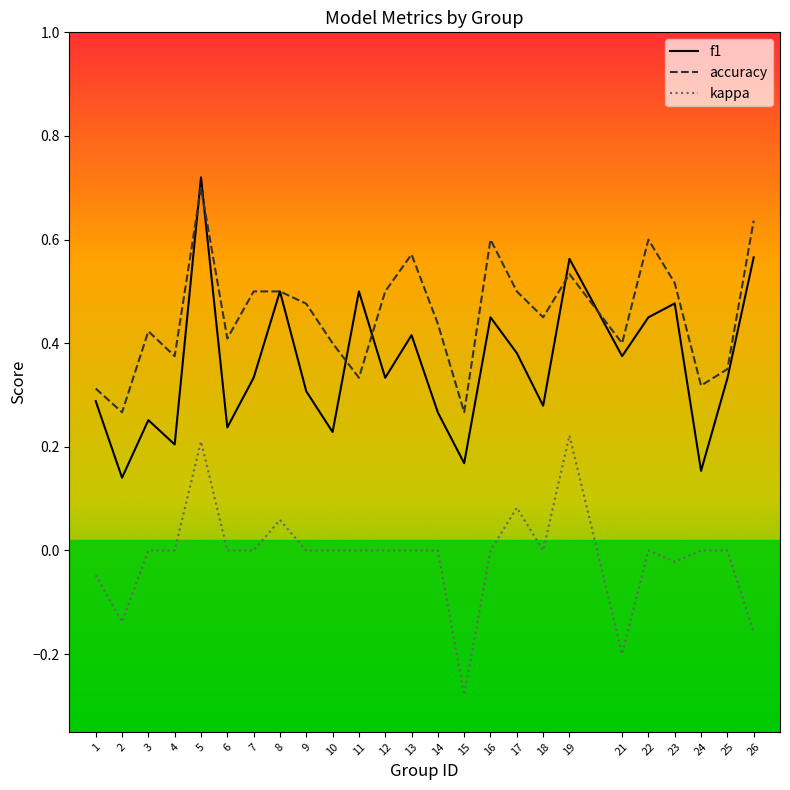

True or false: accuracy and kappa cross at least once.

False